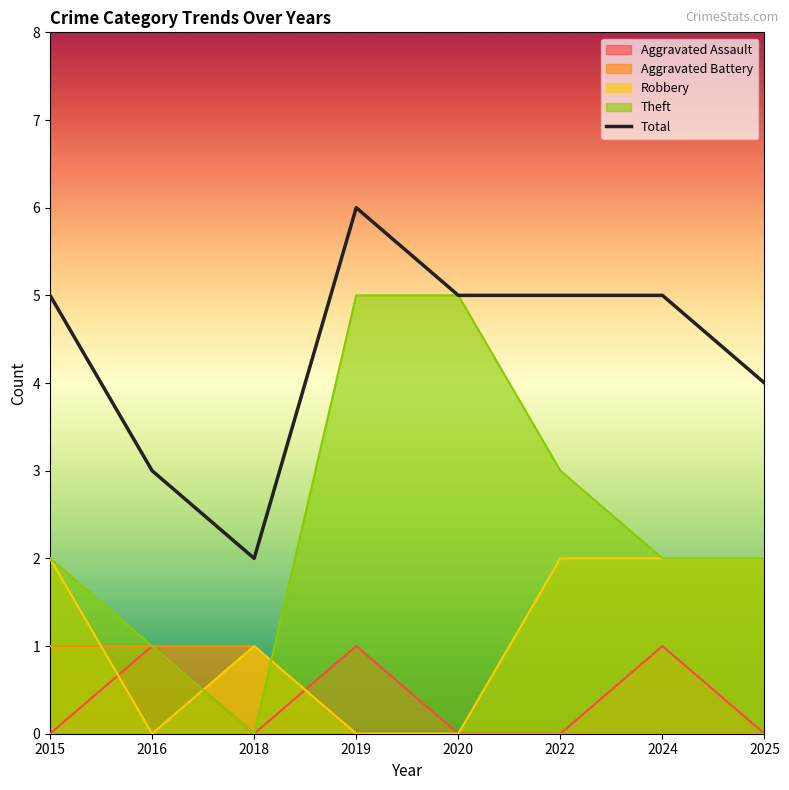

What is the difference between the values at 2024 and 2025?

1